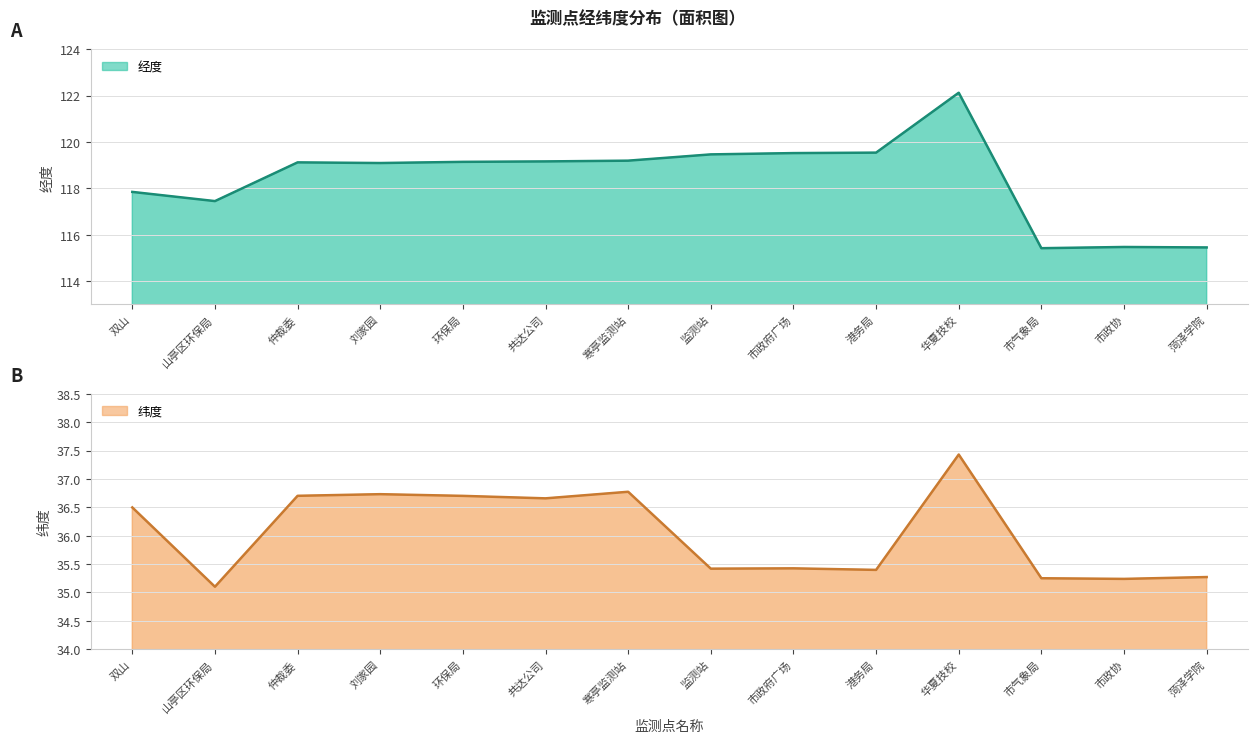

What is the total value across all series at 华夏技校?

159.6